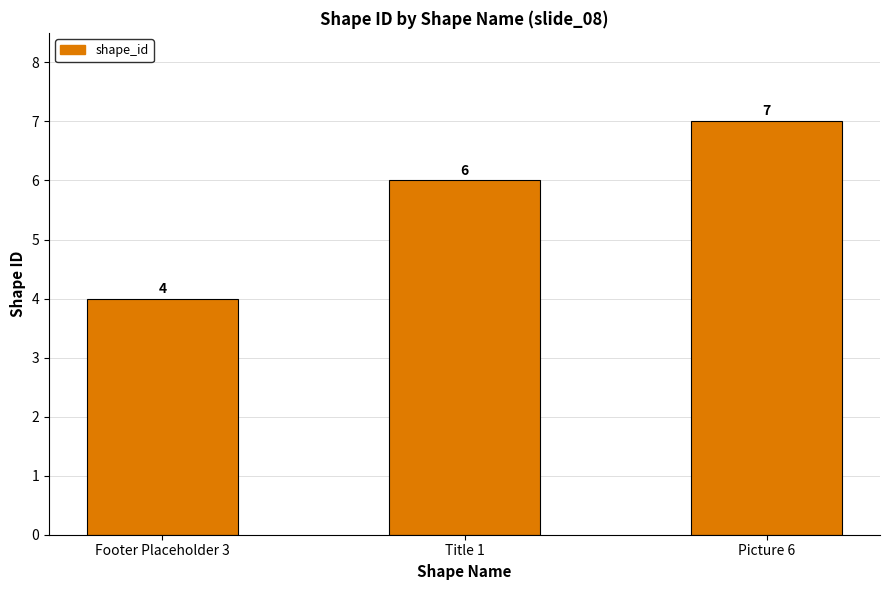

What is the label of the 3rd bar from the right?

Footer Placeholder 3